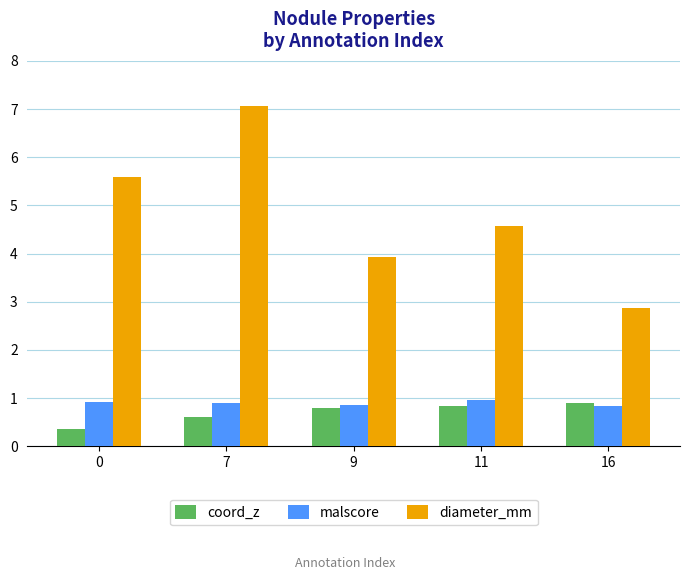

What is the average value of the diameter_mm series?

4.8